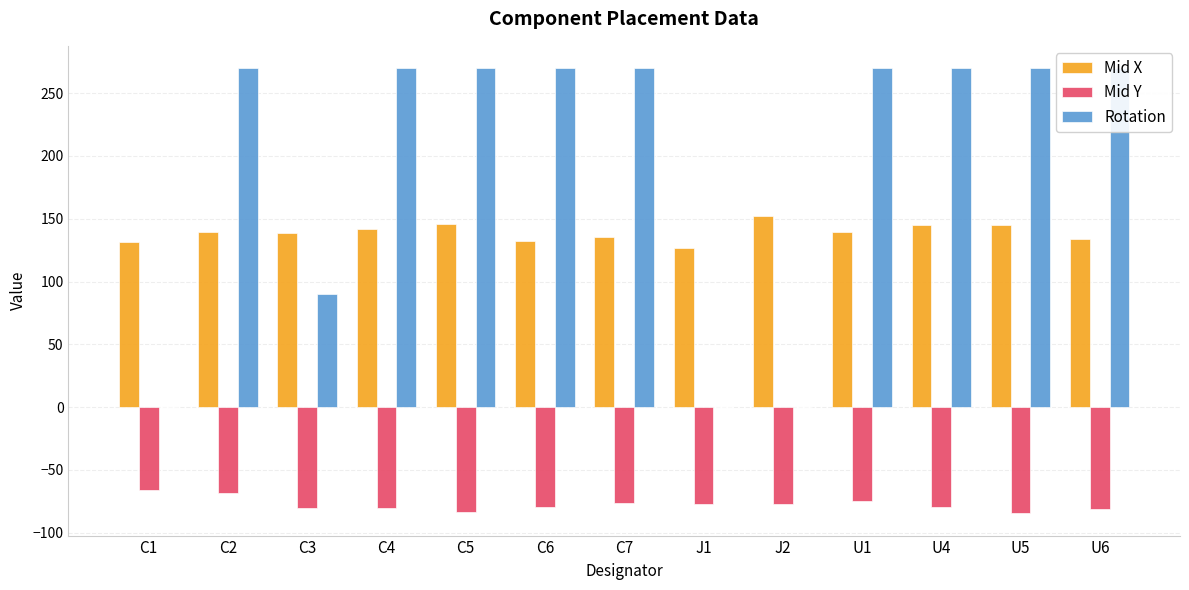

Between C4 and U5, which series saw the biggest shift?

Mid Y